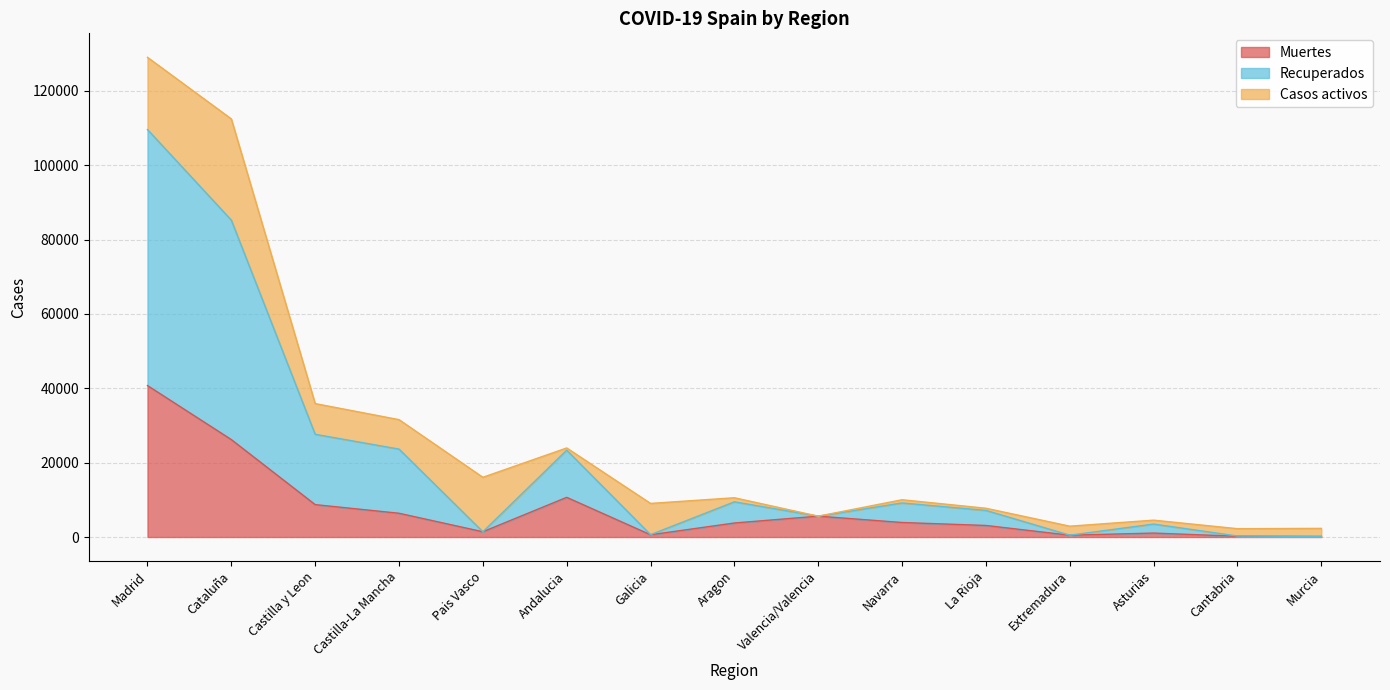

What position from the right is Madrid?

15